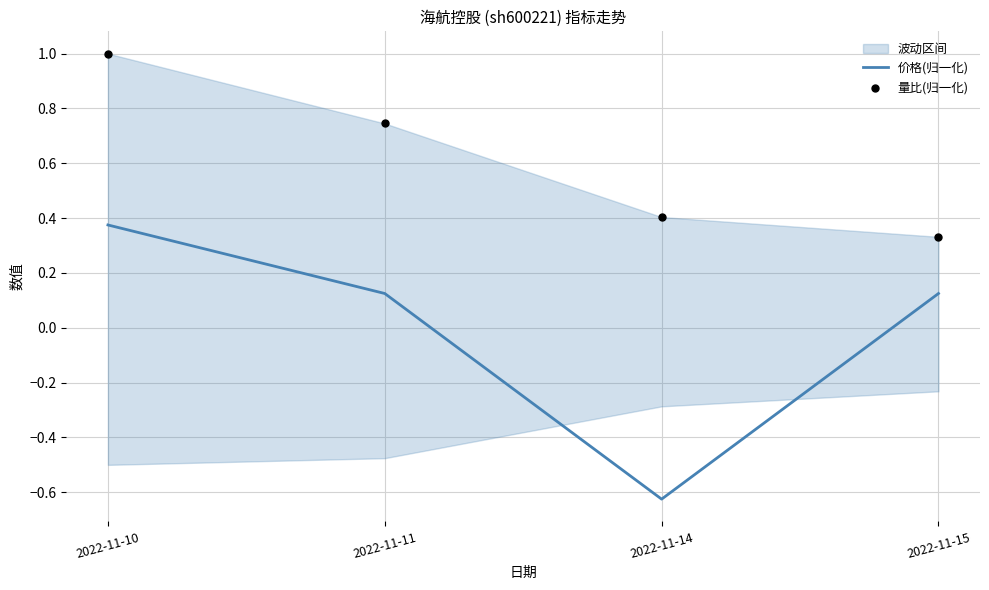

What is the total value across all series at 2022-11-15?

0.5